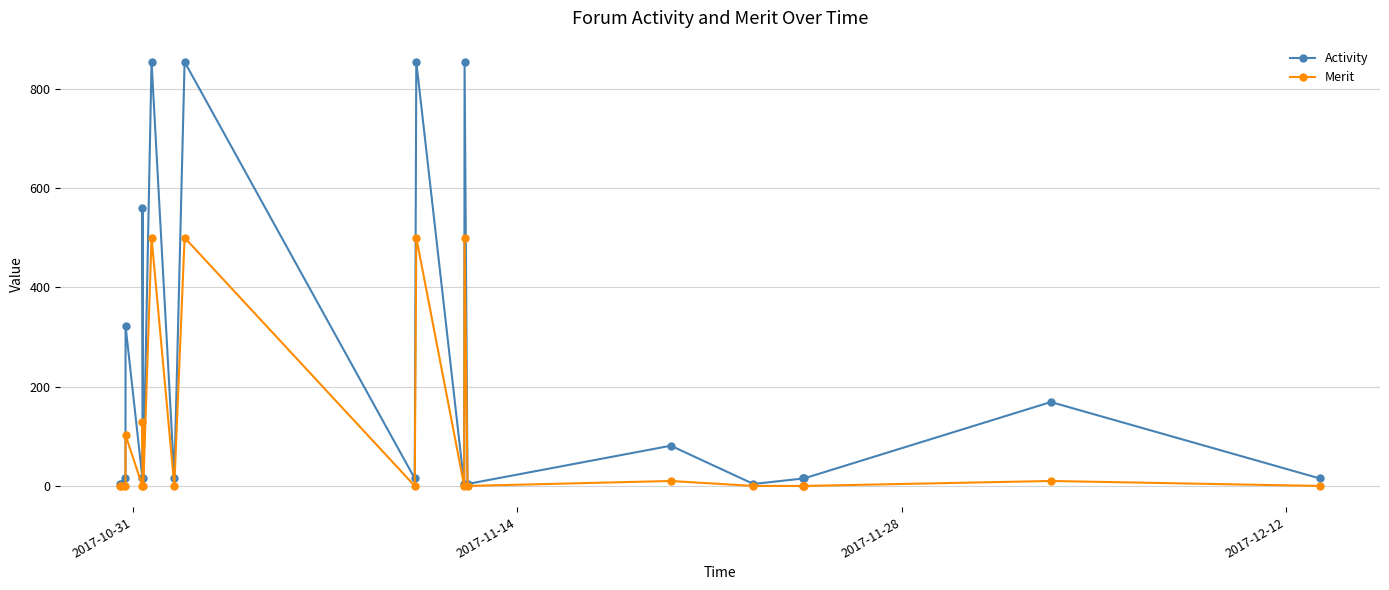

At how many categories does at least one series exceed 193?

6